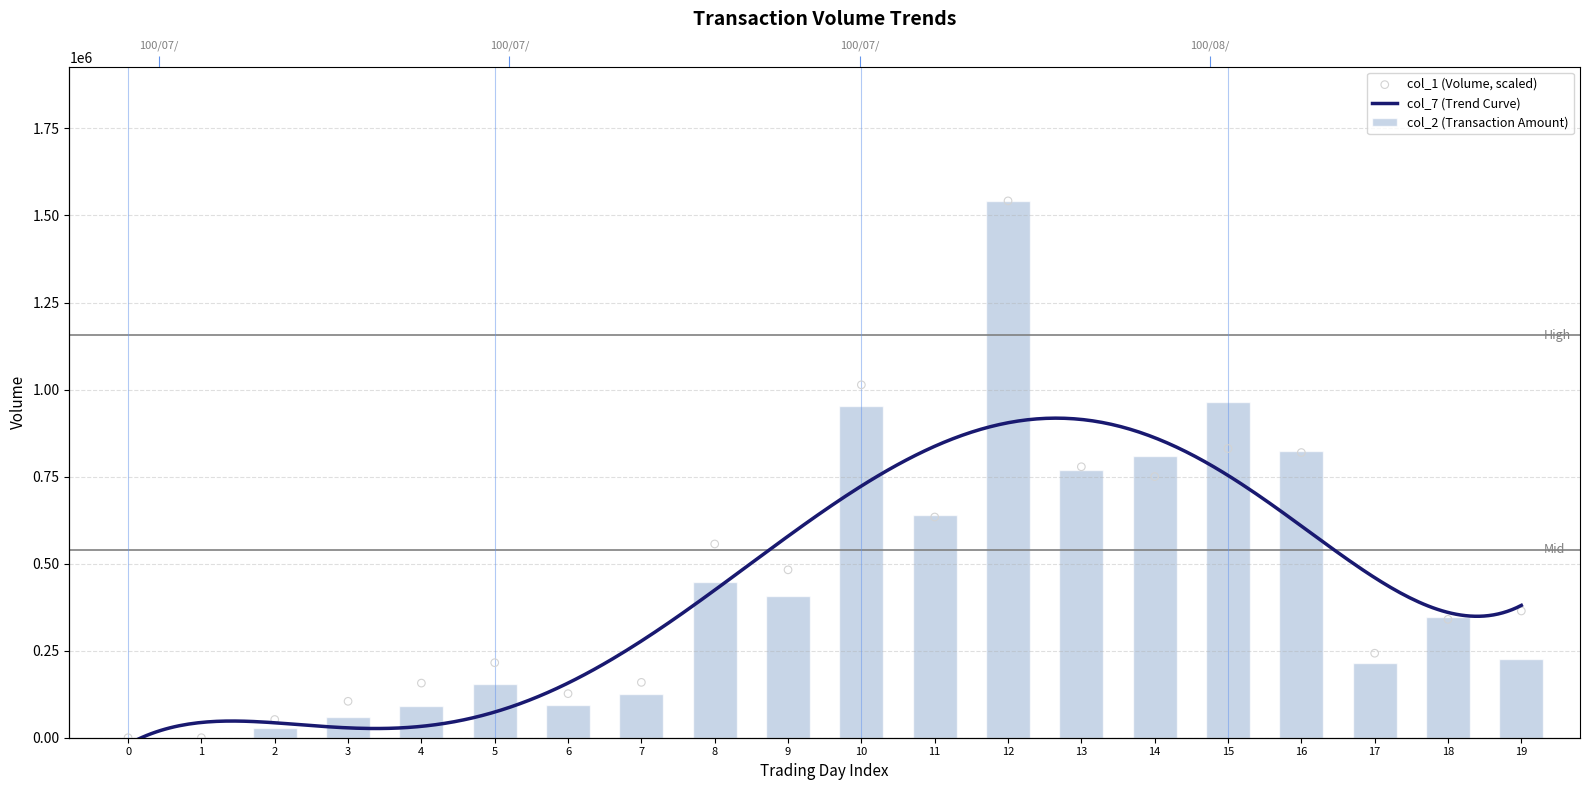

Which series reaches the maximum Y coordinate?

col_2